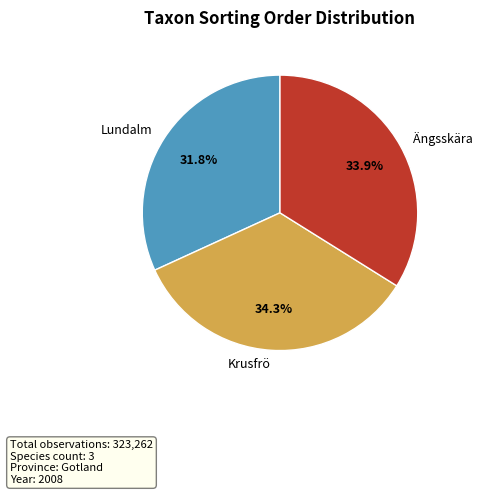

Does Ängsskära account for over 50% of the chart?

No